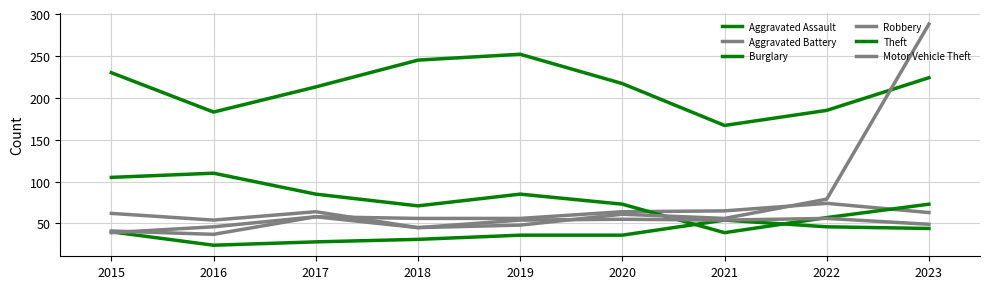

Is this an area chart (filled region under the line)?

No